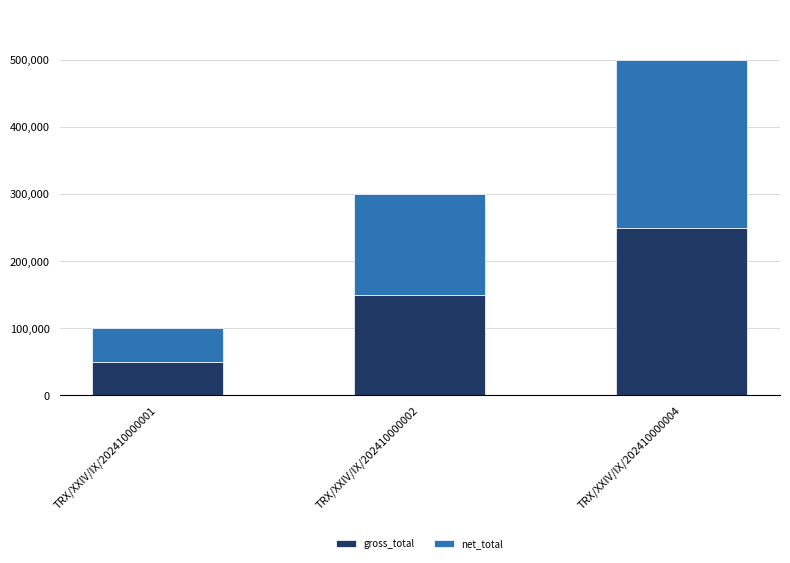

How many gross_total values are between 50000 and 250000?

3